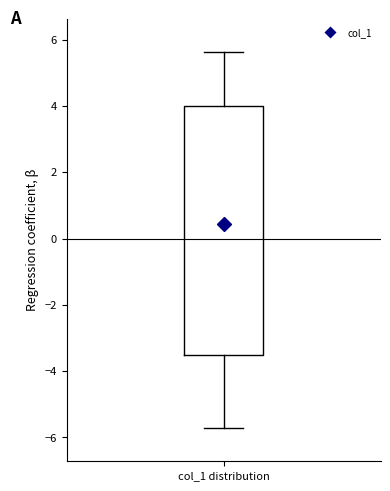

Read this box plot against the y-axis: the position of the median line, the range covered by the box, and the ends of both whiskers. The values are not printed on the chart, so give them approximately, as read against the axis.

median 0.4, box -3.6 to 4.0, whiskers -5.8 to 5.6